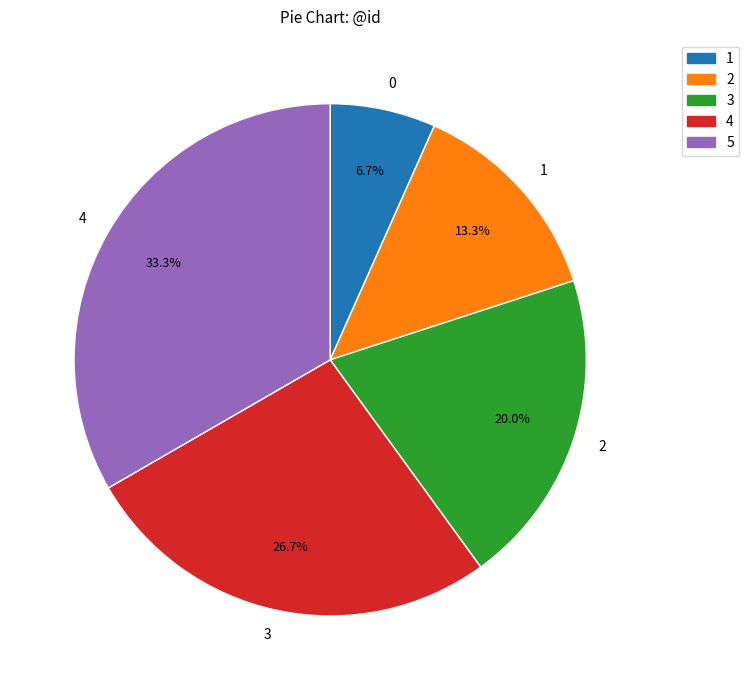

Does any single category account for the majority?

No